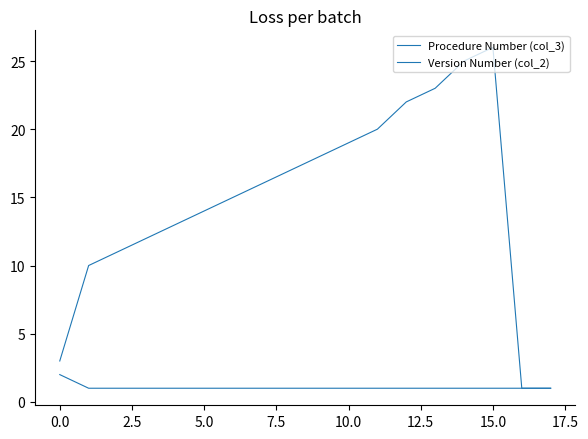

How many lines are shown in the chart?

2